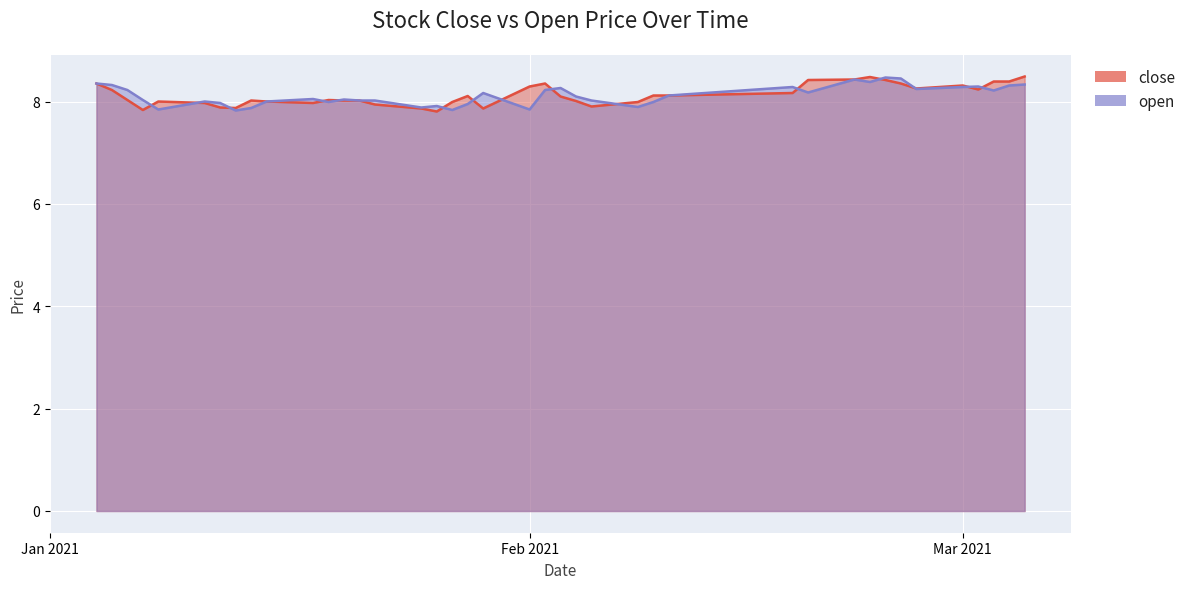

Does the chart display data point markers on the line(s)?

No